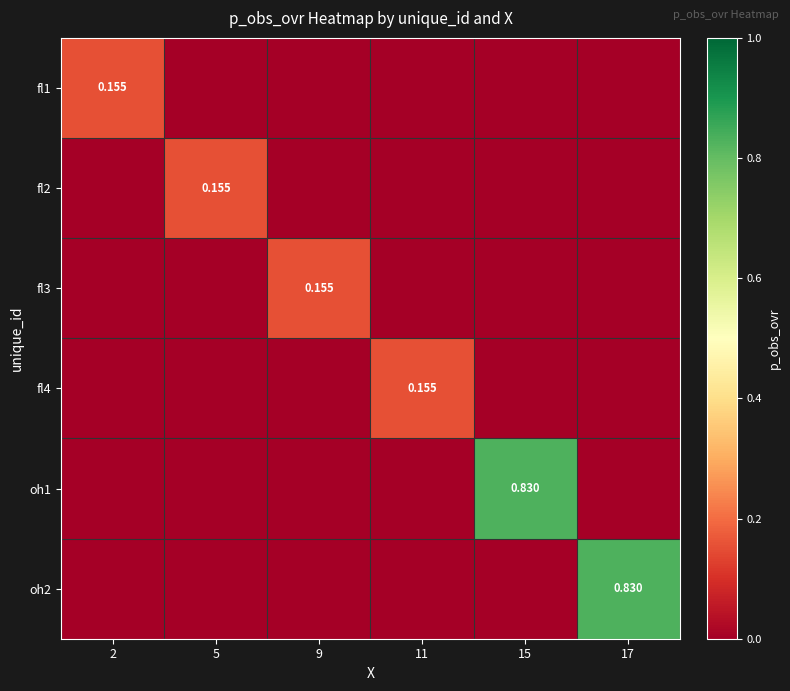

Where is fl2 nearest to the value 0?

2